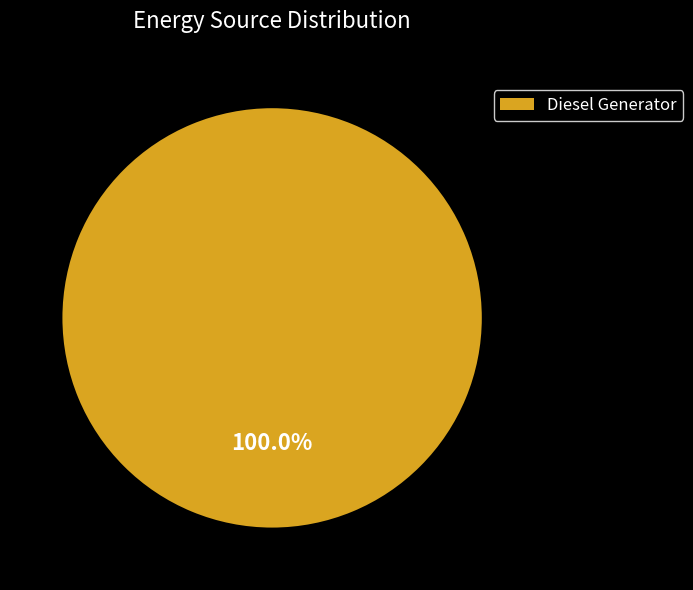

Does any single category account for the majority?

Yes